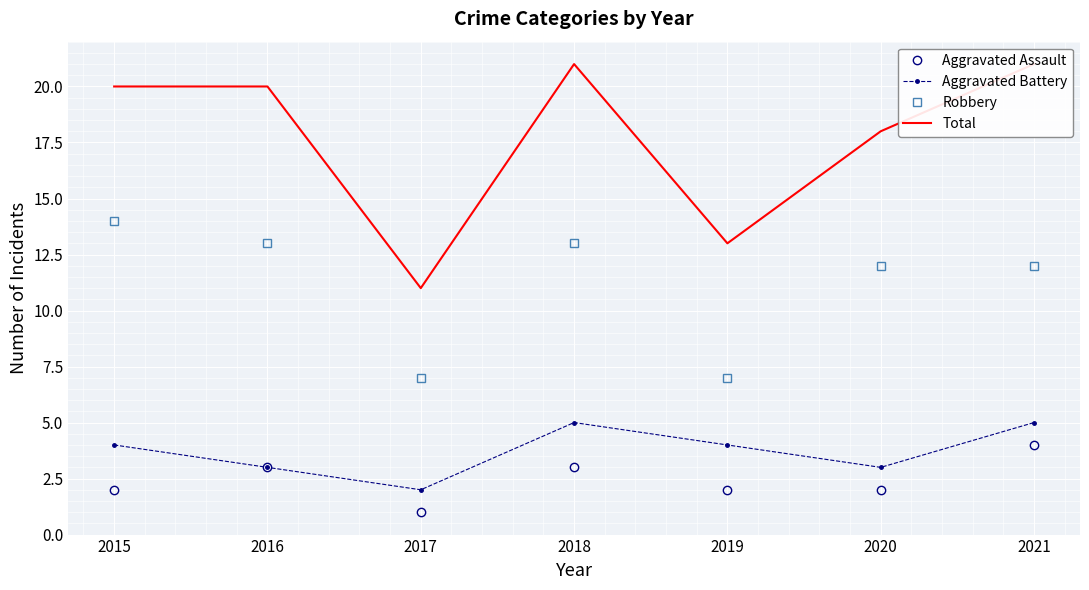

At which category is the sum across all series the highest?

2018